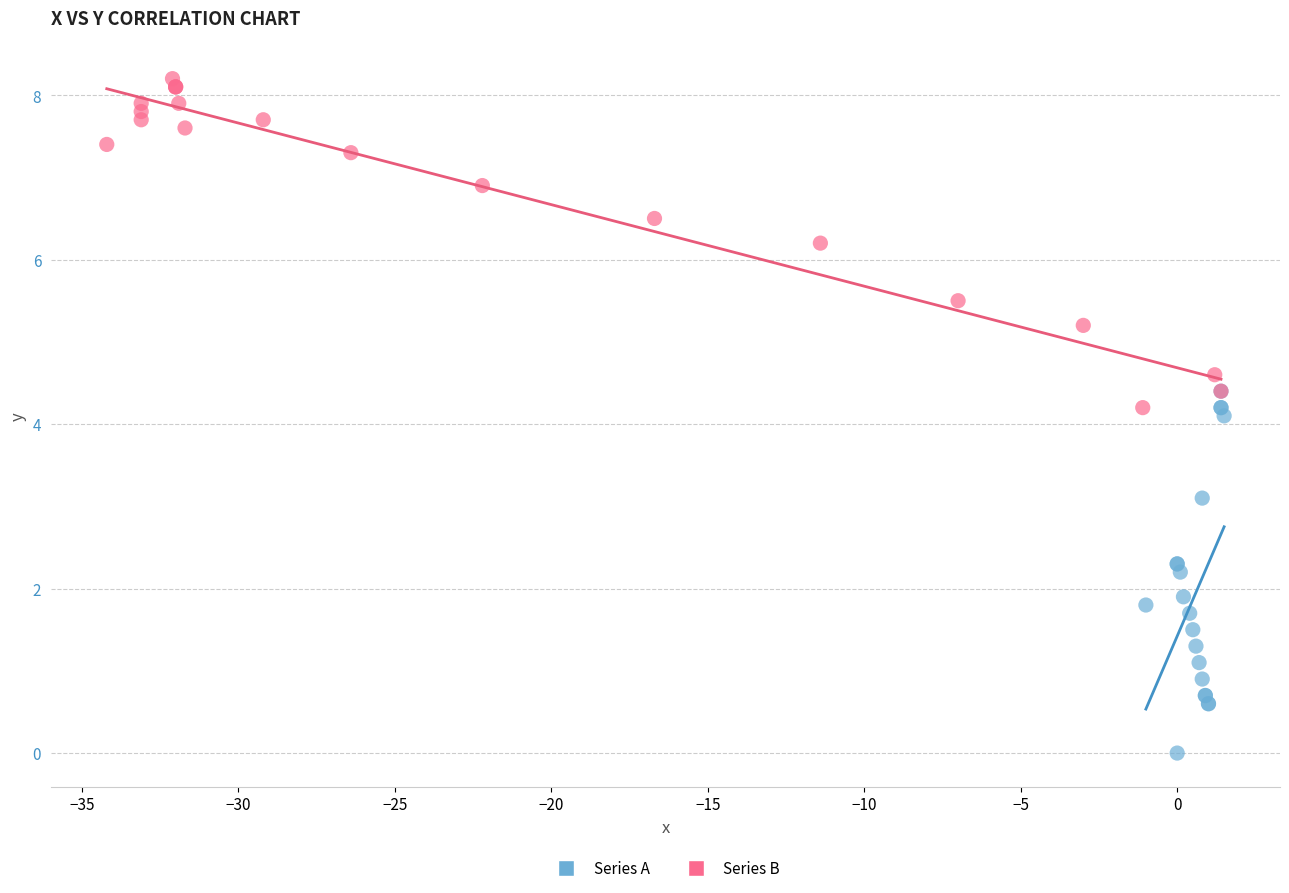

Which series contains the highest Y value?

Series B